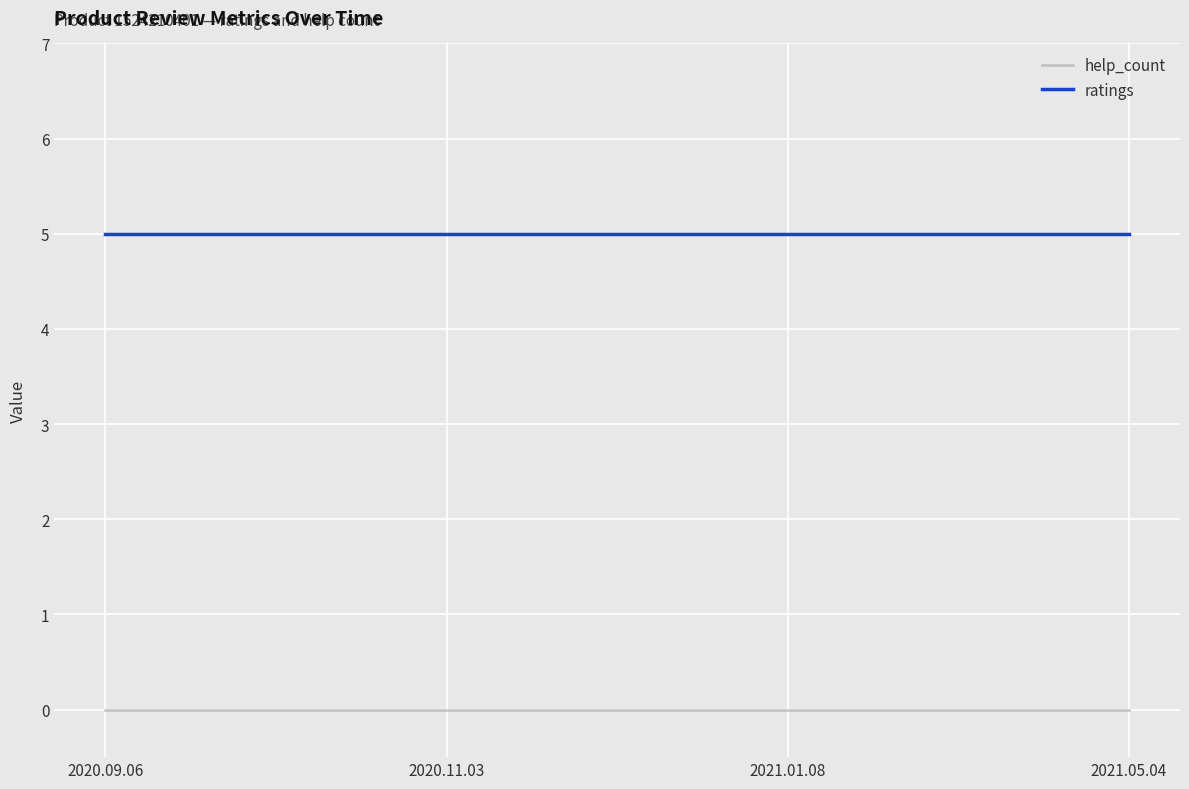

List the series in order of their overall mean, highest first.

ratings, help_count